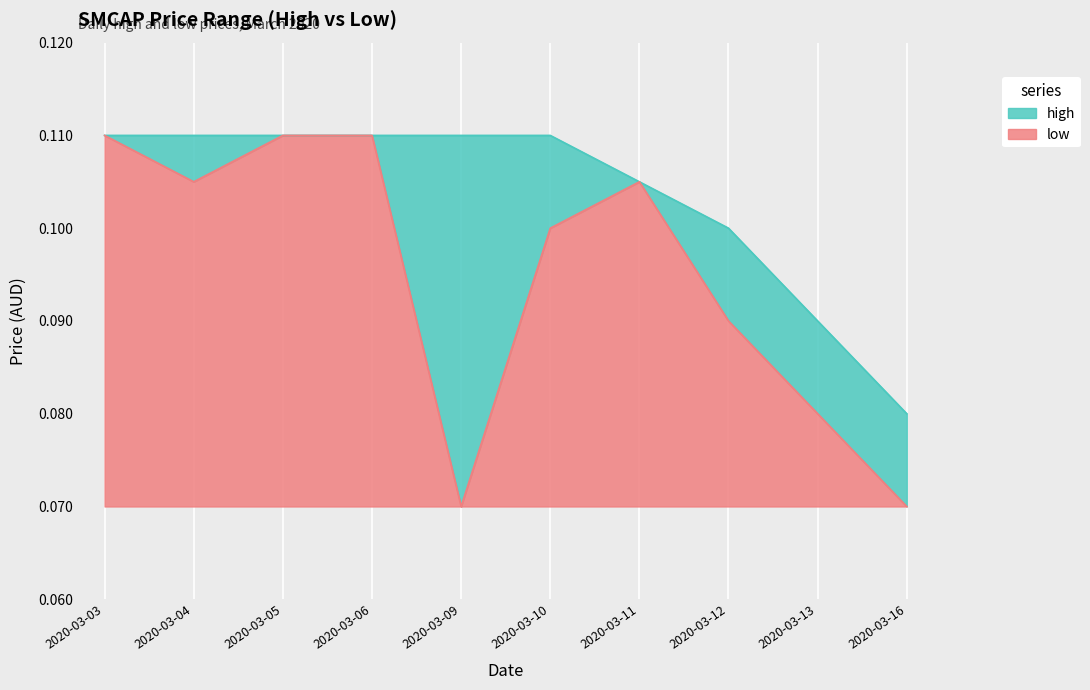

How many lines are shown in the chart?

2